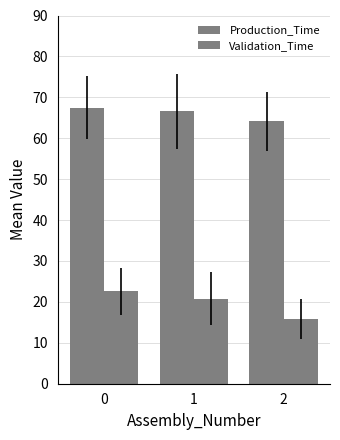

List the labels in order of Validation_Time value, largest first.

0, 1, 2